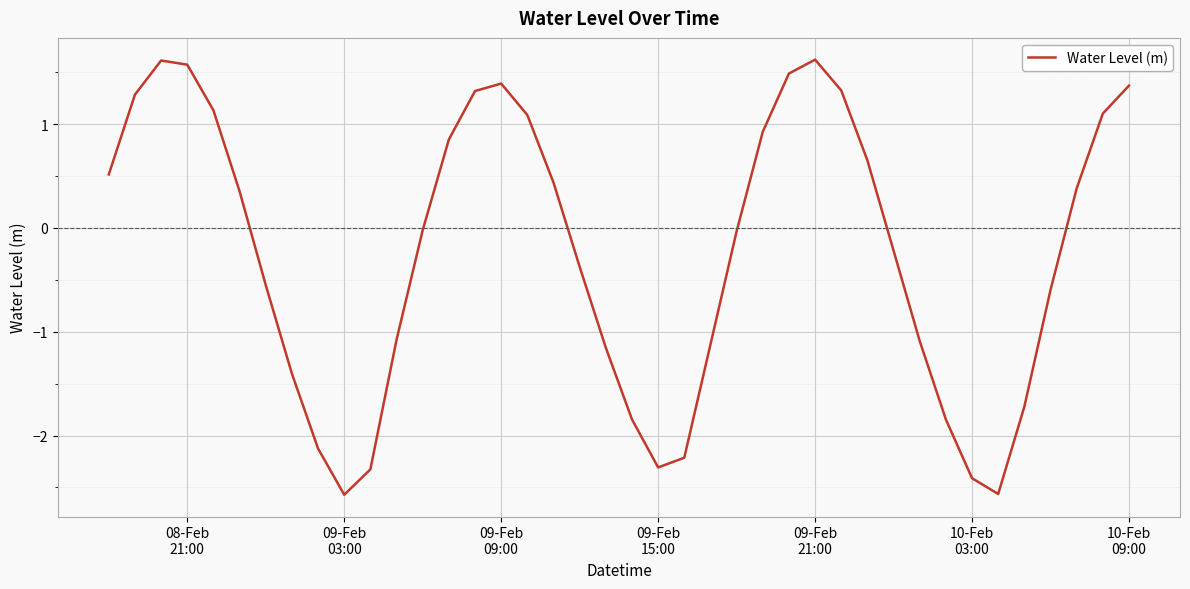

What is the minimum value shown in the chart?

-2.6